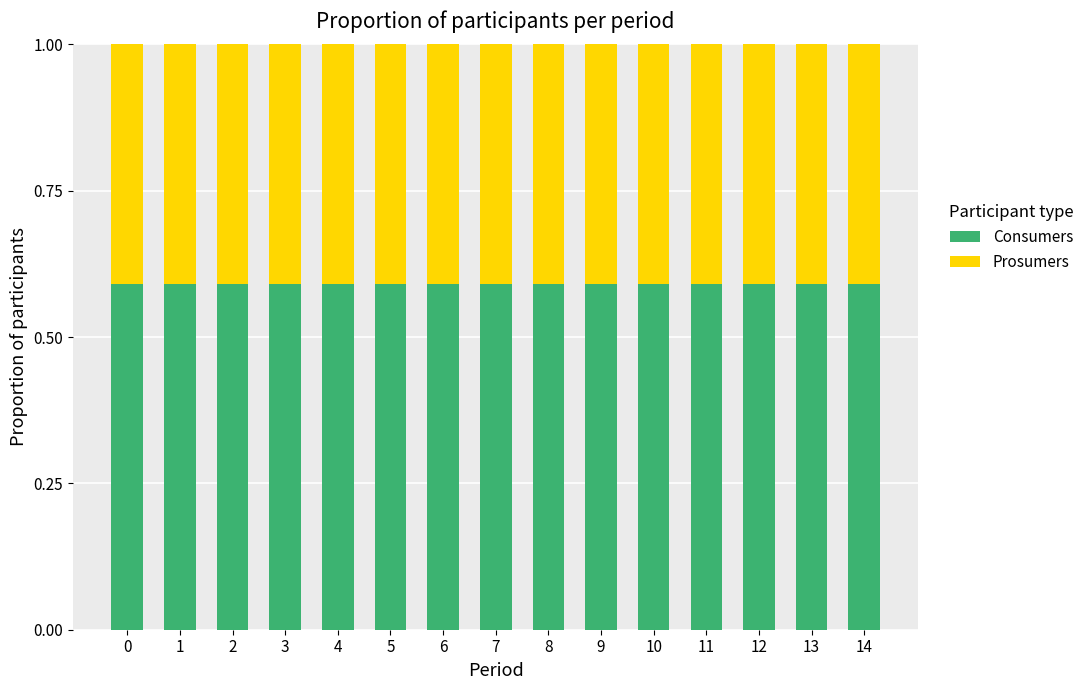

True or false: Consumers has a value of 1.0 at 2.

False